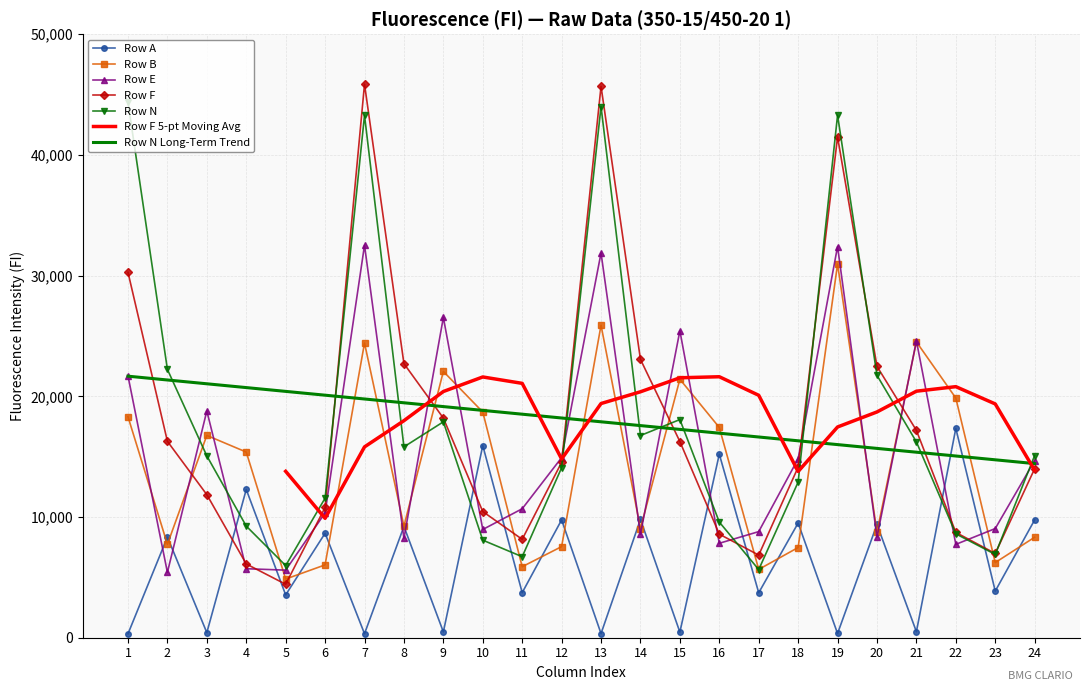

Where do Row A and Row F first cross each other?

3 and 4